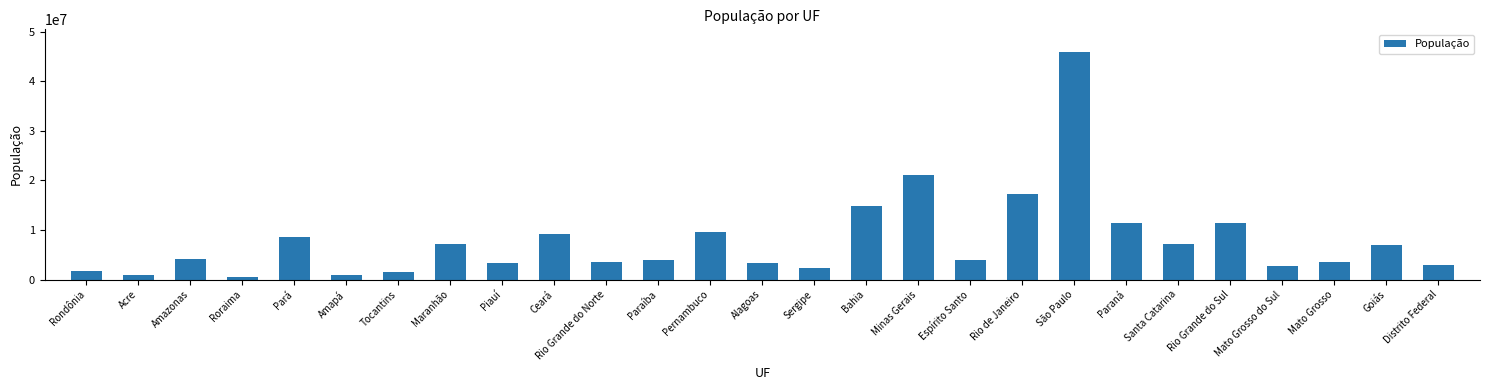

What is the maximum value shown in the chart?

45919049